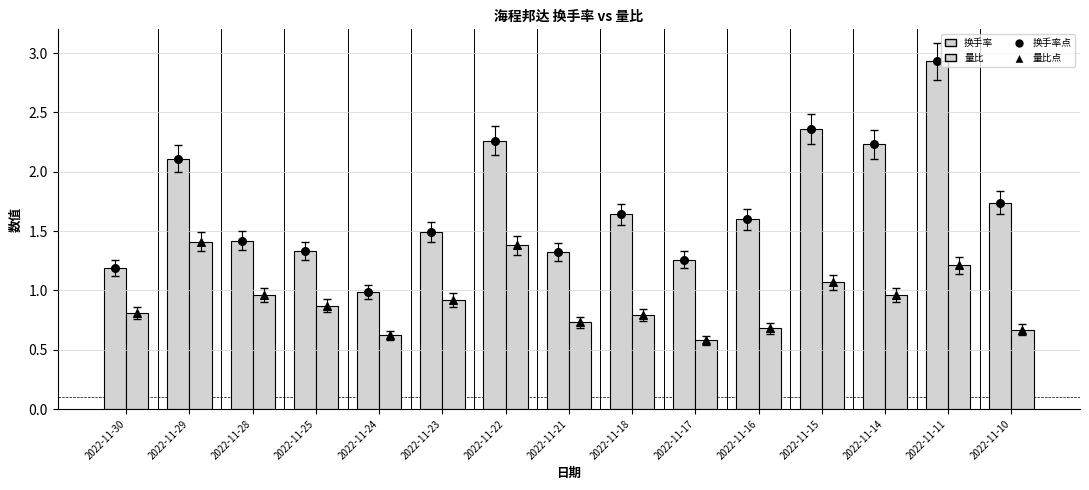

Which series has the largest total across all categories?

换手率